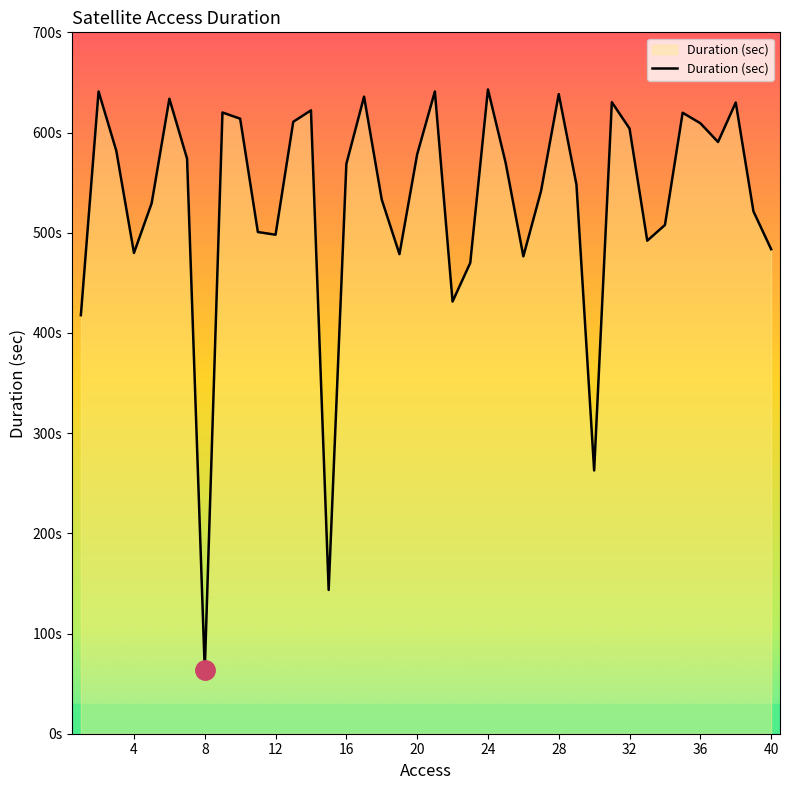

Reading right to left, what are all the values shown in this chart?

483.5	521.3	630.0	590.6	609.3	619.7	507.7	492.1	604.0	630.3	262.7	548.0	638.3	541.7	476.4	569.7	643.0	469.9	431.3	640.9	578.2	478.6	533.0	635.8	568.7	143.5	622.1	610.7	498.0	500.7	613.8	620.0	63.4	573.9	633.7	529.5	479.8	581.9	641.0	417.7